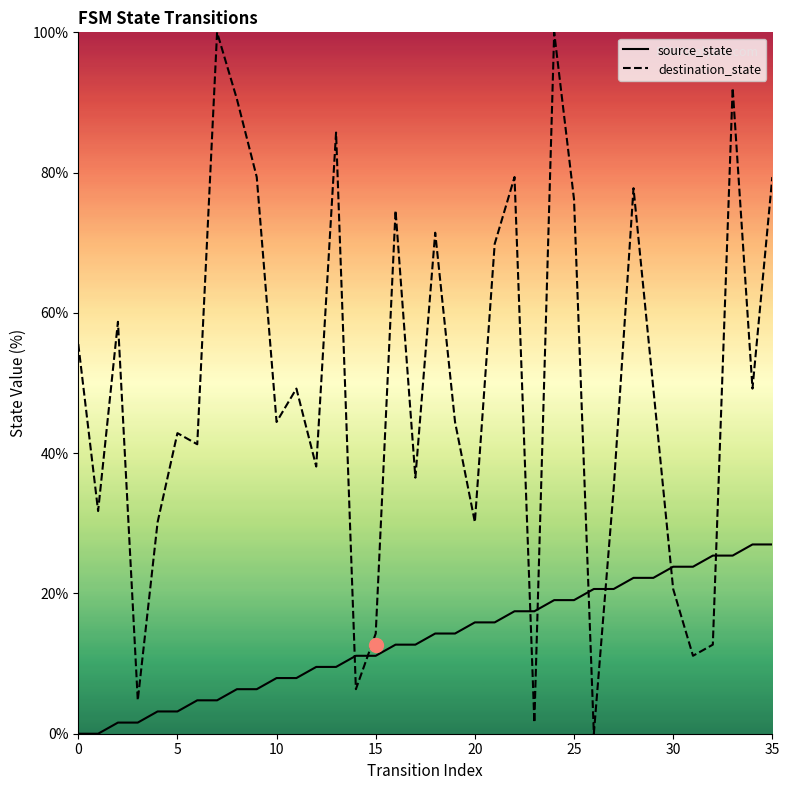

True or false: source_state has more than 1 interior local peaks.

False